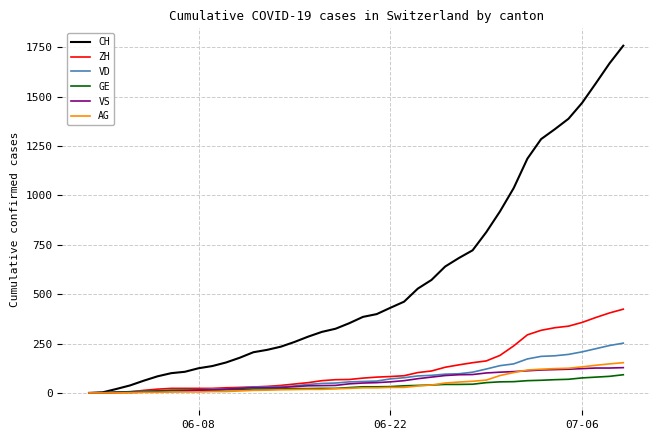

Which series has the largest range (max minus min)?

CH